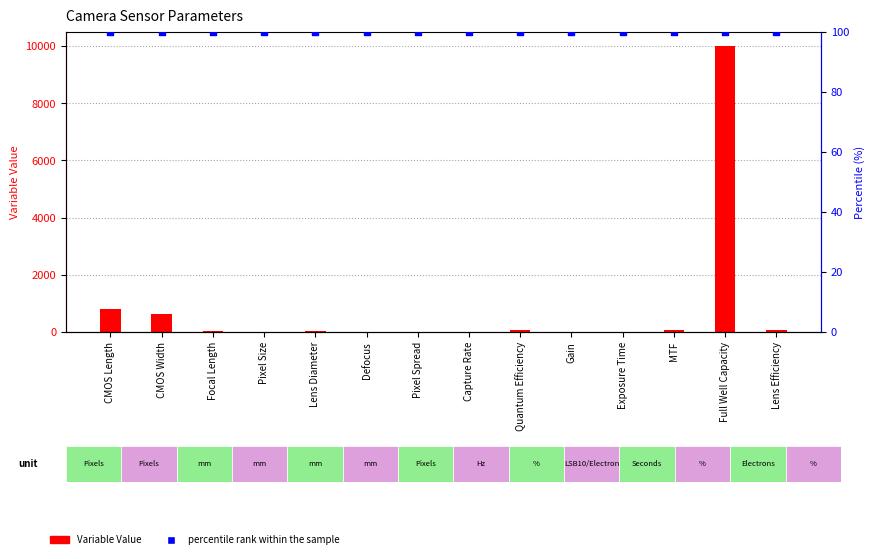

Which series contains the lowest Y value?

Variable Value